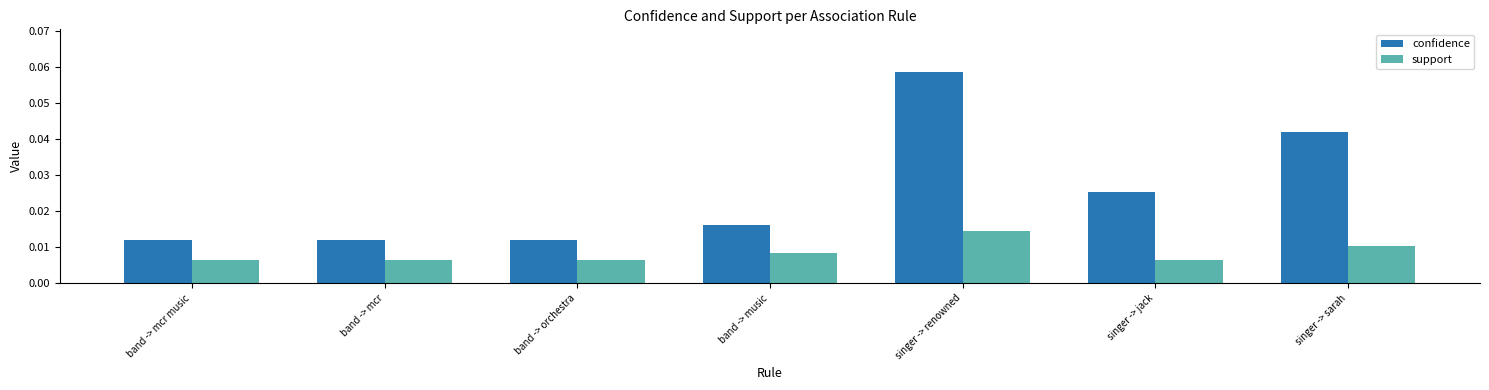

How many categories are shown in the chart?

7